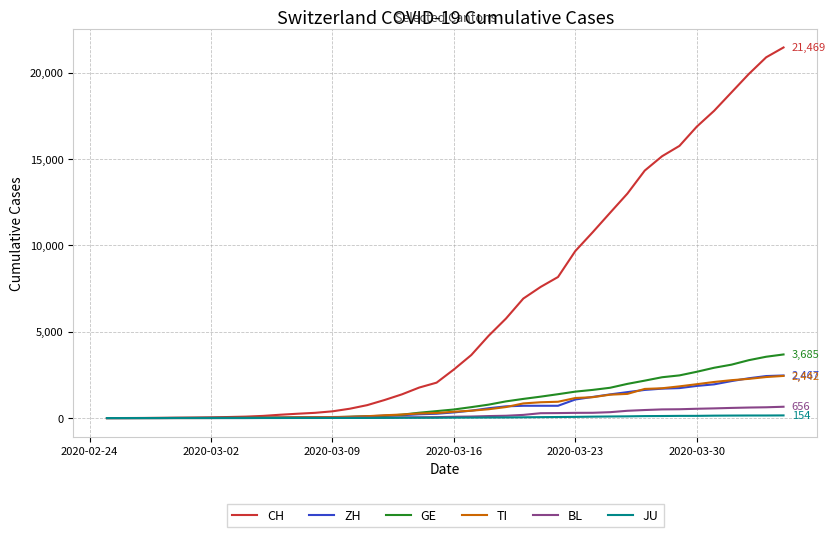

Which series has the widest spread of values?

CH